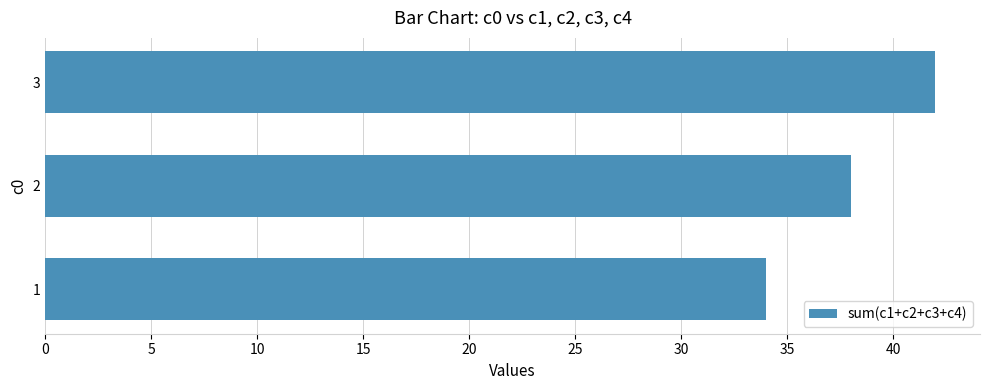

The value at 3 is 66. True or false?

False